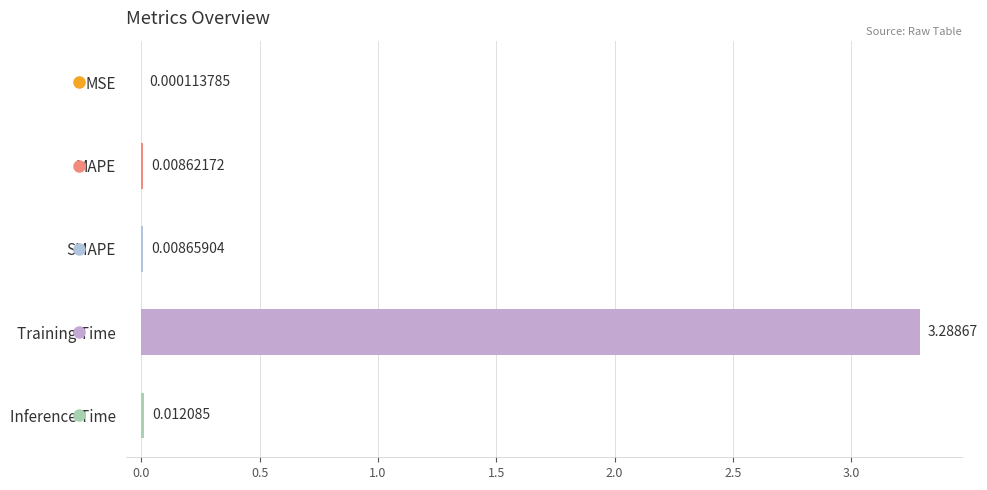

What is the sum of all values?

3.3